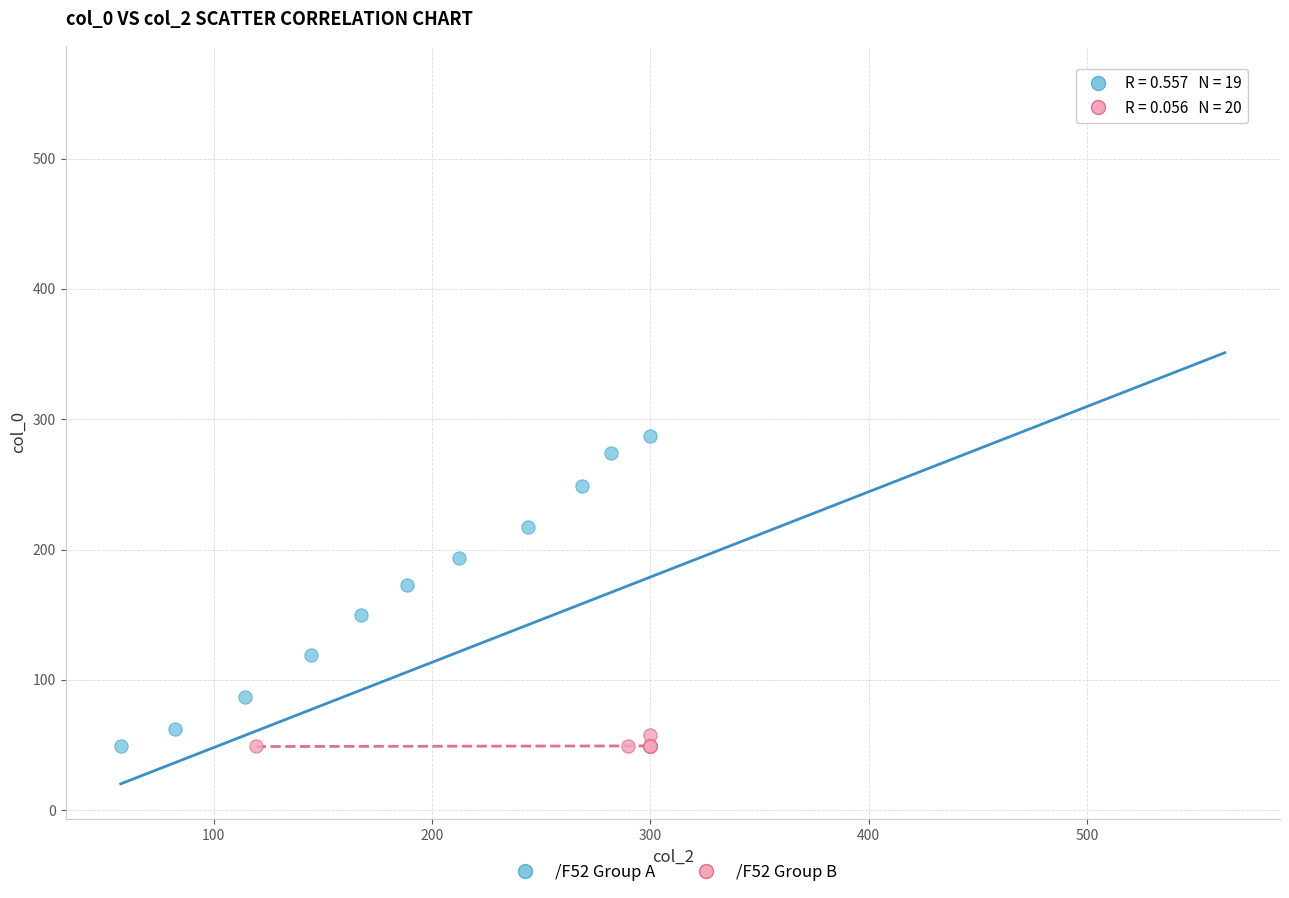

Which series has the largest Y range (max minus min)?

/F52 Group A